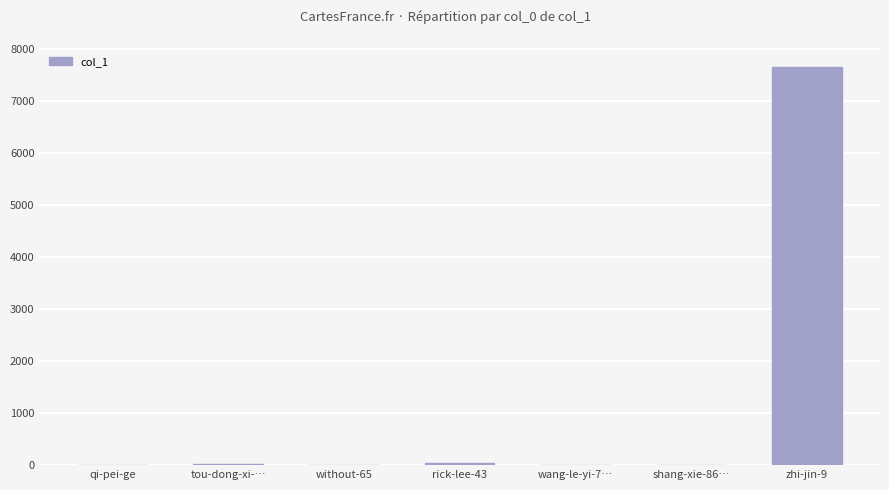

What is the maximum value shown in the chart?

7658